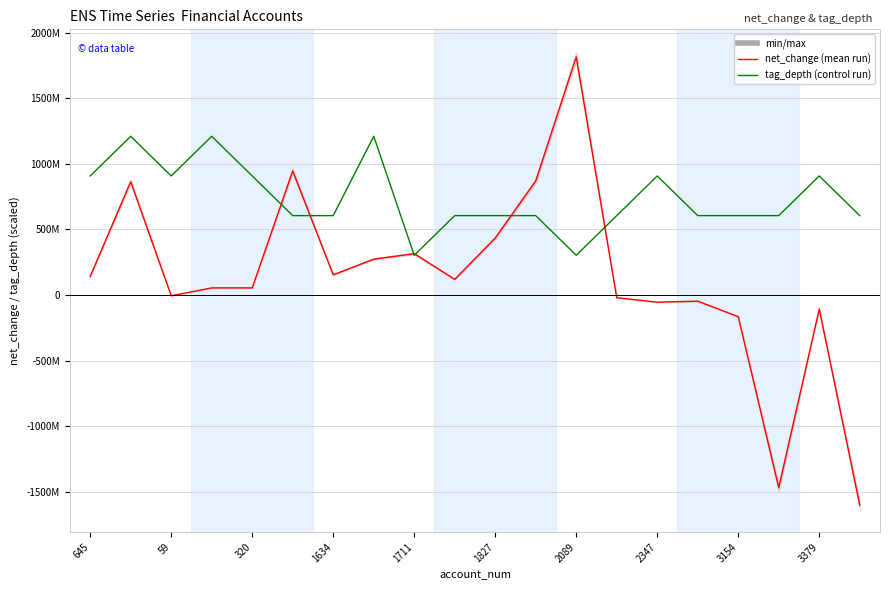

How many interior local valleys does the net_change (mean run) series have?

5